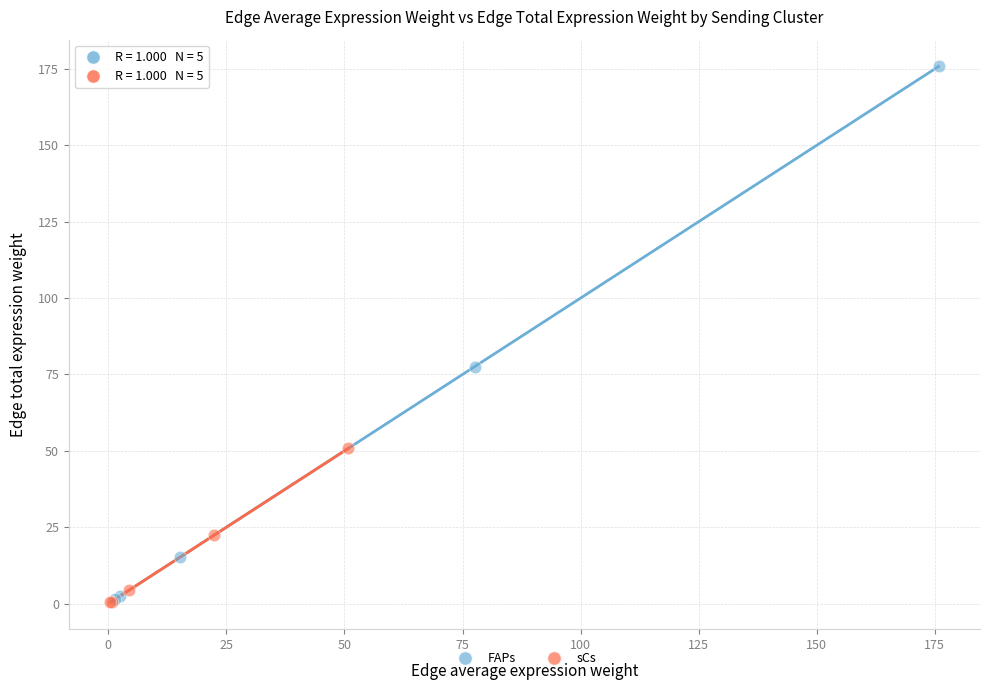

Which series has the widest spread of Y values?

FAPs